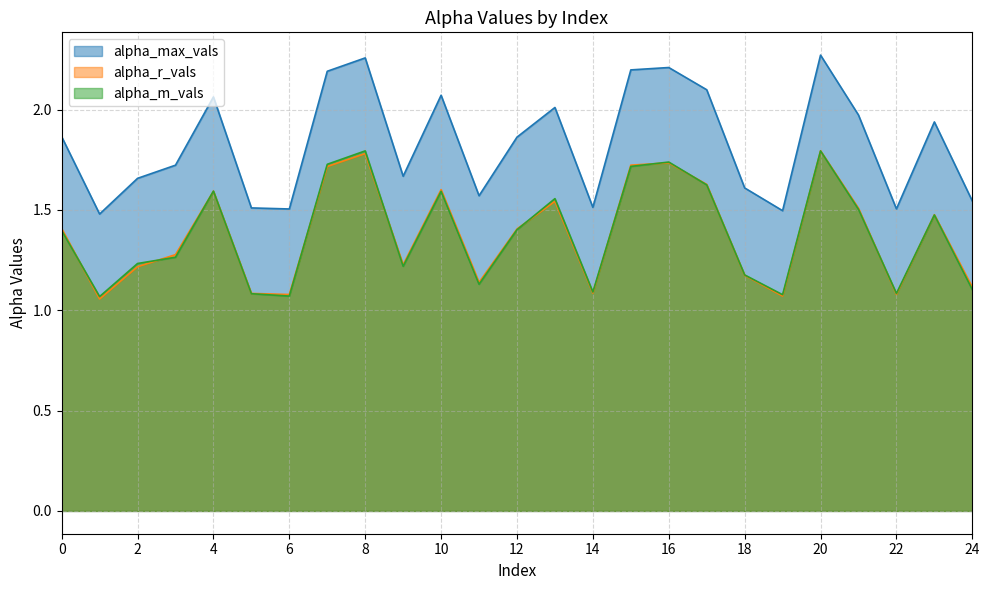

At how many categories does at least one series exceed 1?

25